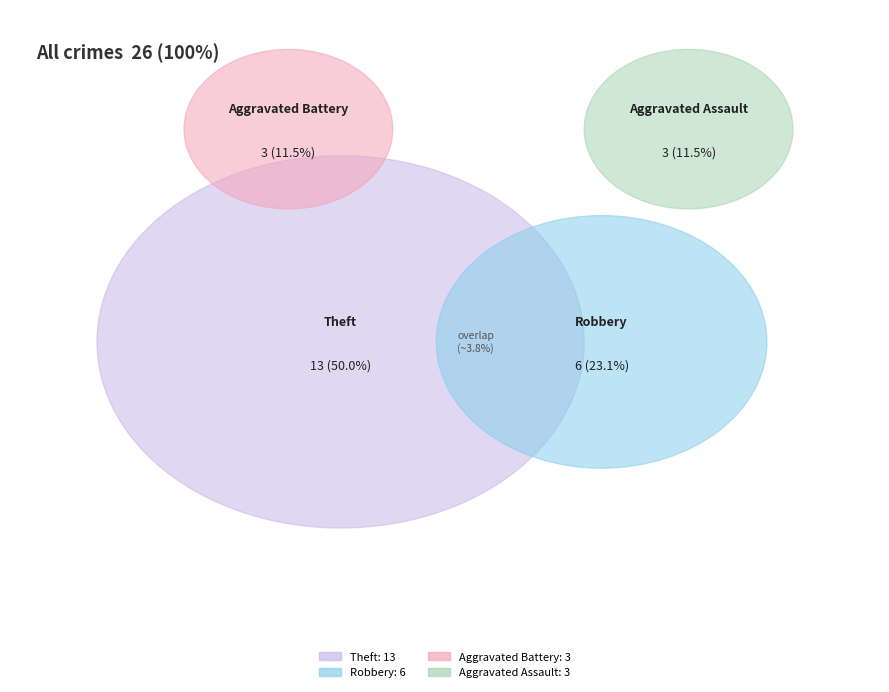

To the nearest percent, what portion does Aggravated Battery represent?

12%